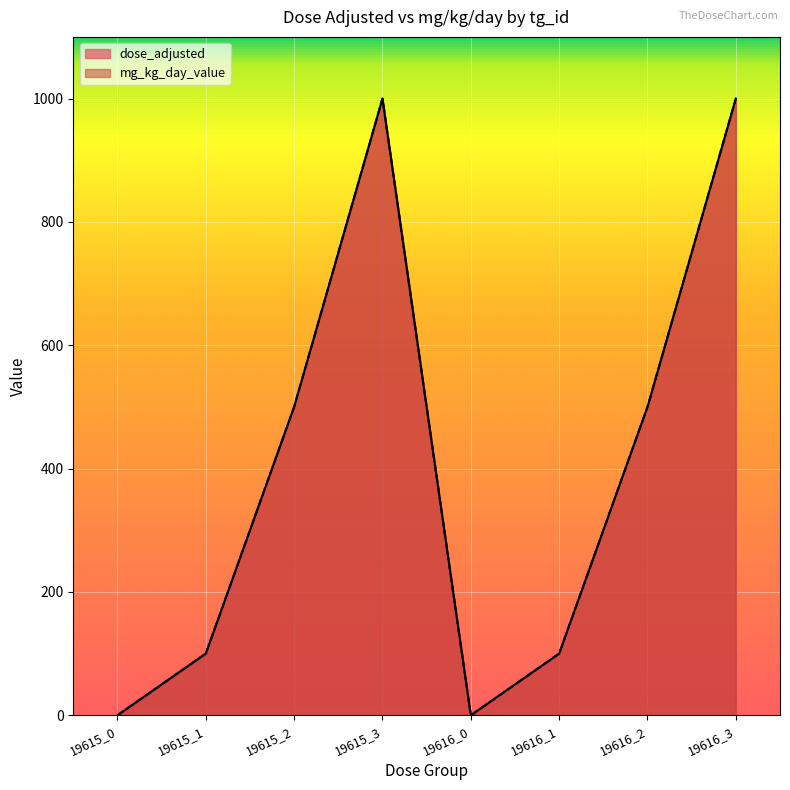

How many lines are shown in the chart?

2